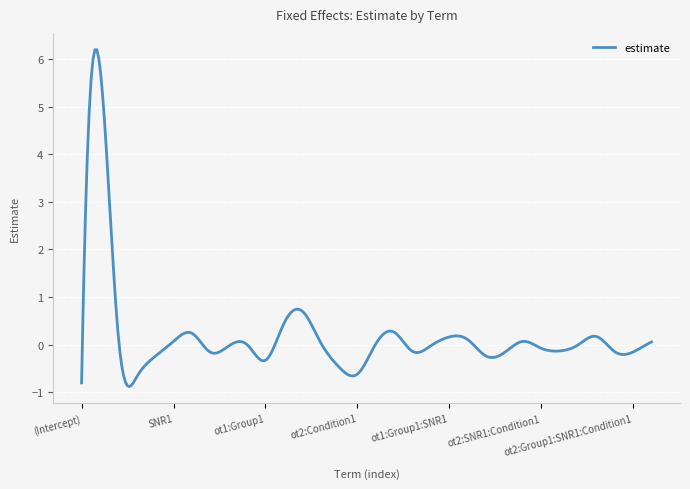

What is the average value?

0.2